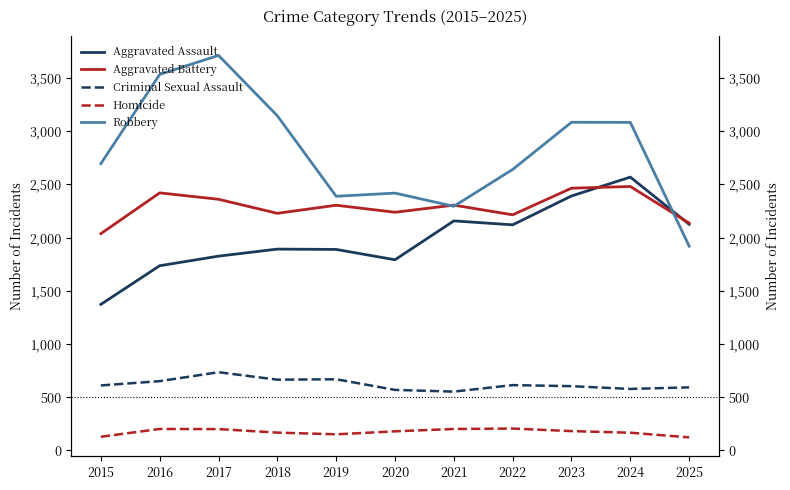

Which series has the largest range (max minus min)?

Robbery